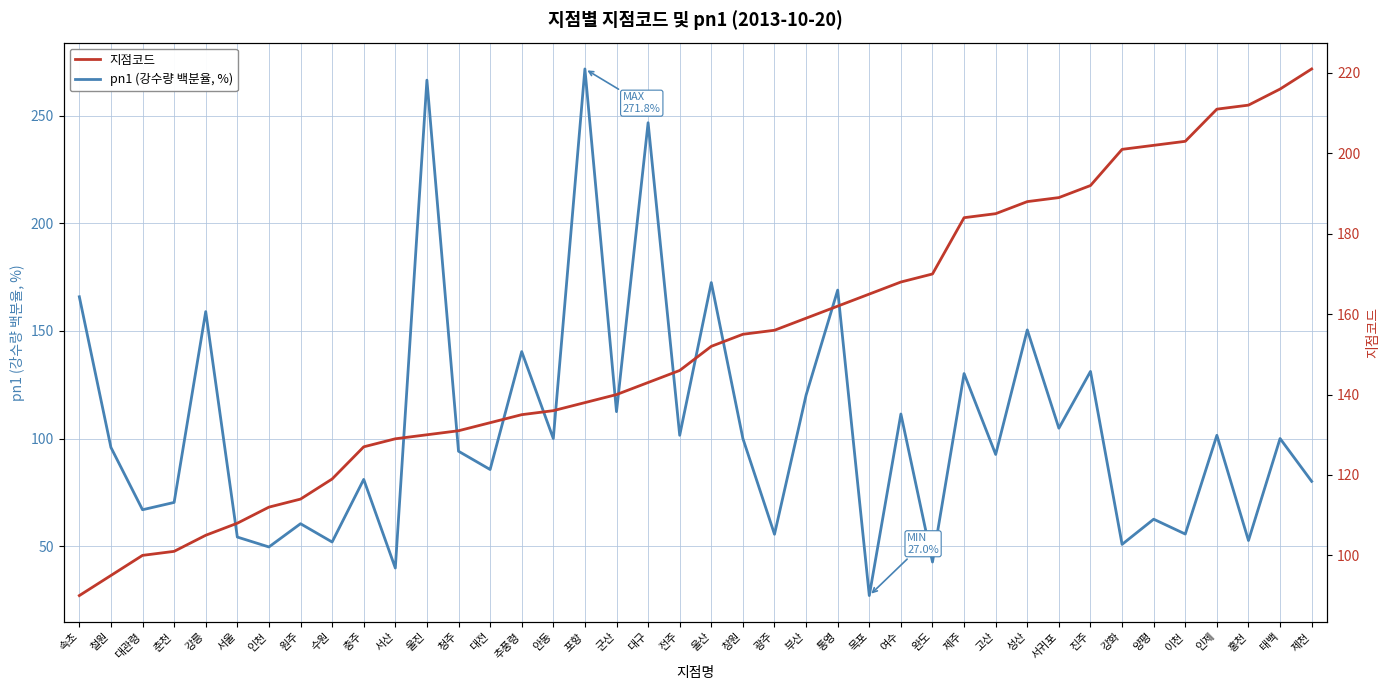

What position from the left is 철원?

2